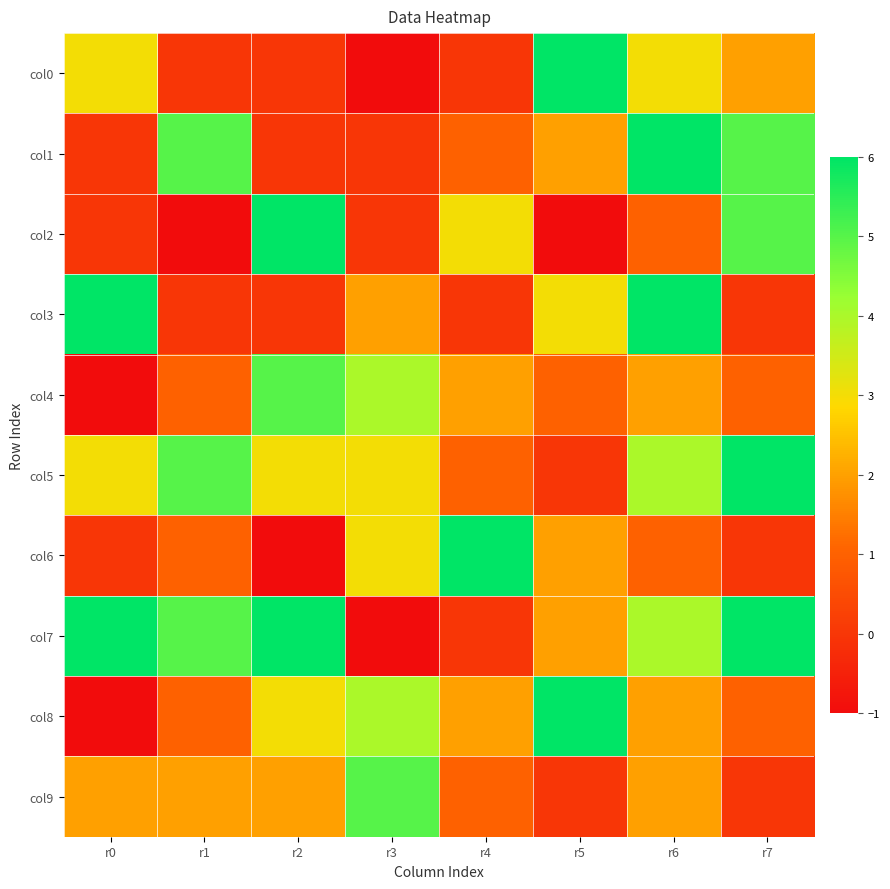

Which has a higher value, r7 or r0?

r0